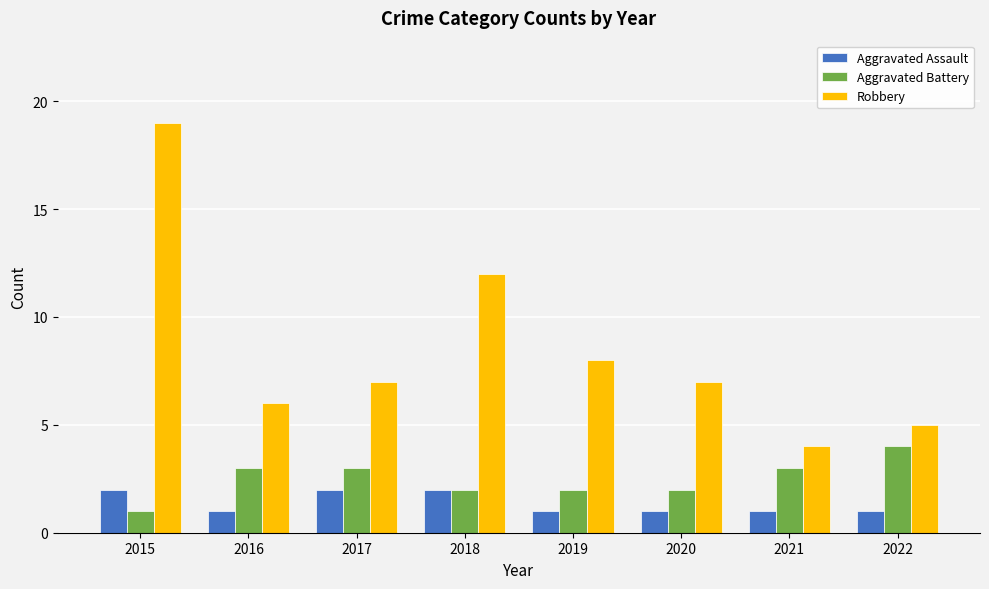

What is the difference between the maximum and minimum values in the Robbery series?

15